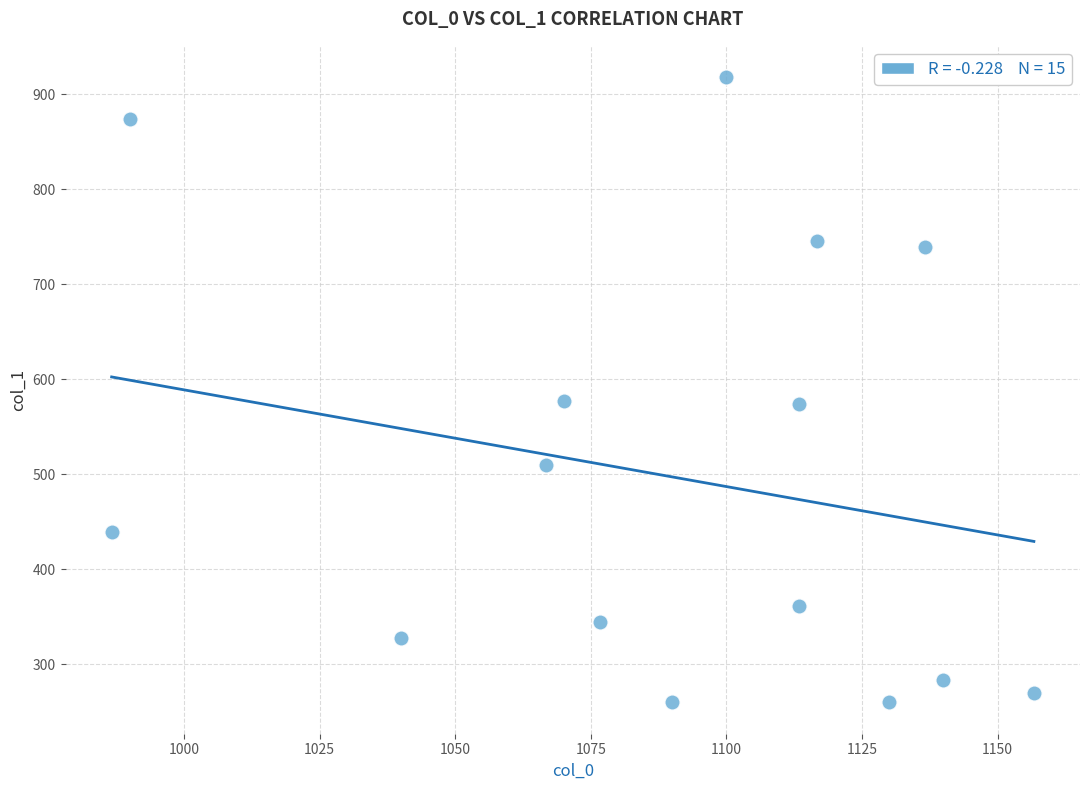

What is the range of X values (max minus min)?

170.0